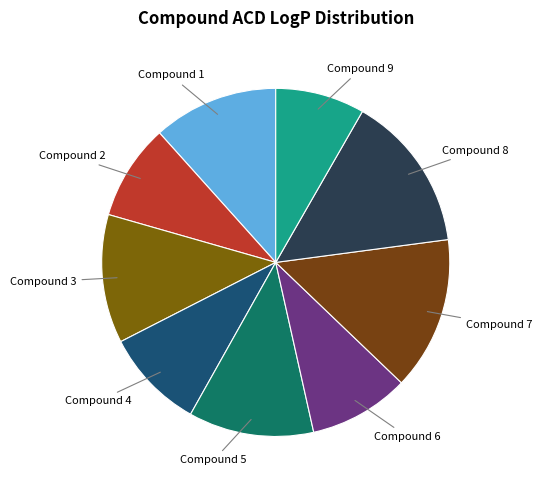

Is the sum of Compound 4 and Compound 1 greater than half?

No